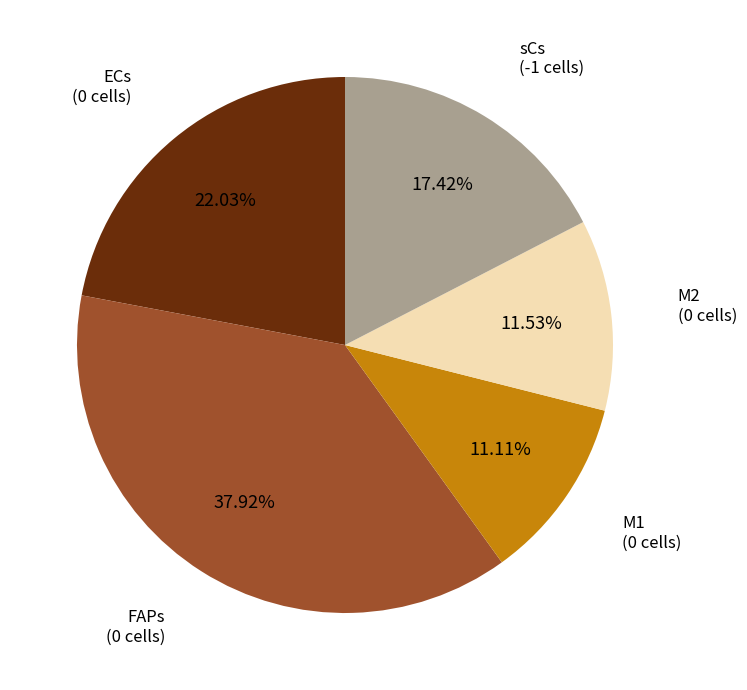

Is there any slice that represents more than half of the pie?

No